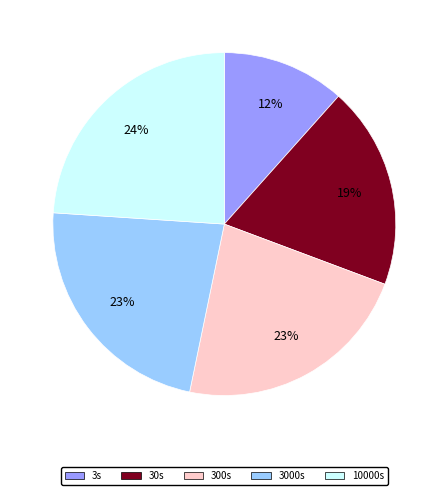

Combined, do 3000s and 10000s account for over 50%?

No